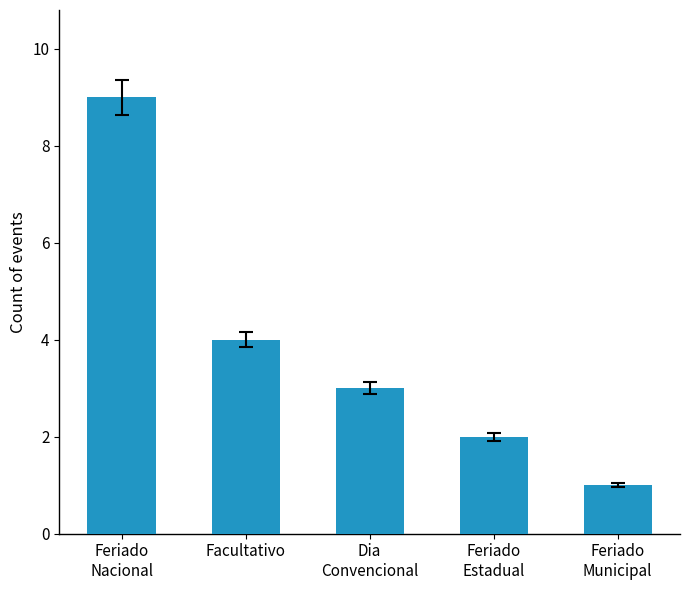

True or false: the data shows 4 at Dia
Convencional.

False